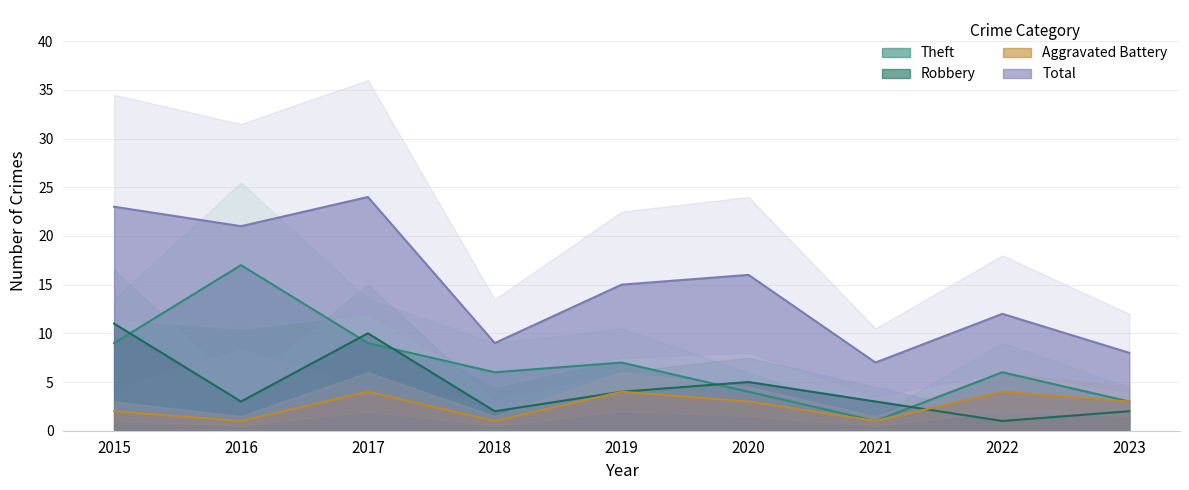

Reading right to left, what are all the values shown in this chart?

Aggravated Battery: 2023=3	2022=4	2021=1	2020=3	2019=4	2018=1	2017=4	2016=1	2015=2
Robbery: 2023=2	2022=1	2021=3	2020=5	2019=4	2018=2	2017=10	2016=3	2015=11
Theft: 2023=3	2022=6	2021=1	2020=4	2019=7	2018=6	2017=9	2016=17	2015=9
Total: 2023=8	2022=12	2021=7	2020=16	2019=15	2018=9	2017=24	2016=21	2015=23